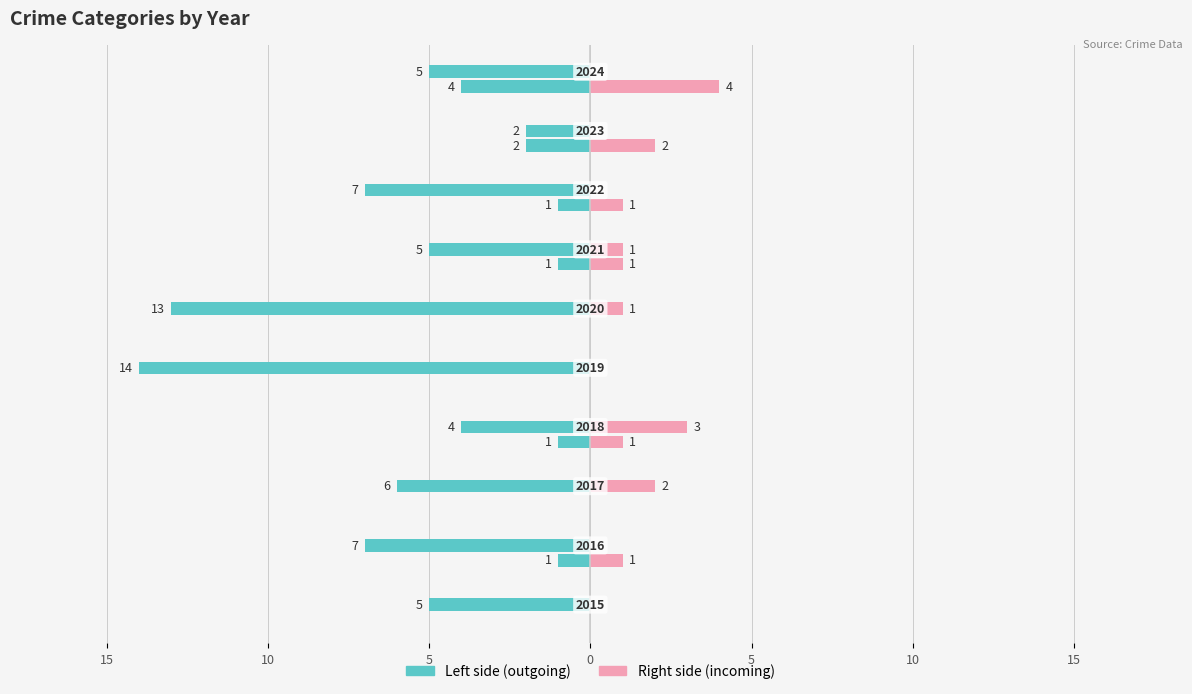

The Aggravated Assault series shows 1 at 20. True or false?

False